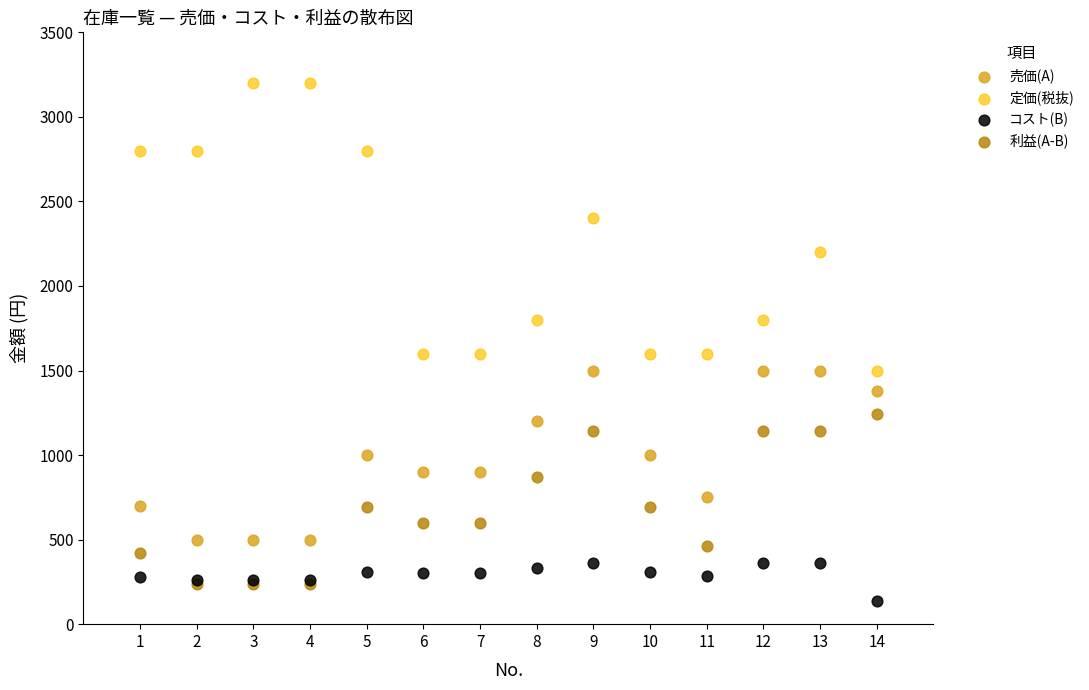

Which series contains the highest Y value?

定価(税抜)